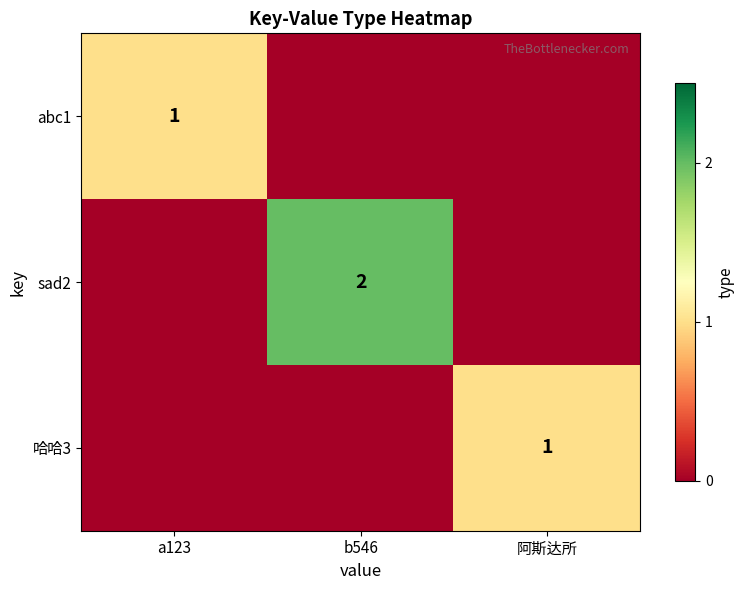

True or false: 哈哈3 has a value of 1 at 阿斯达所.

True